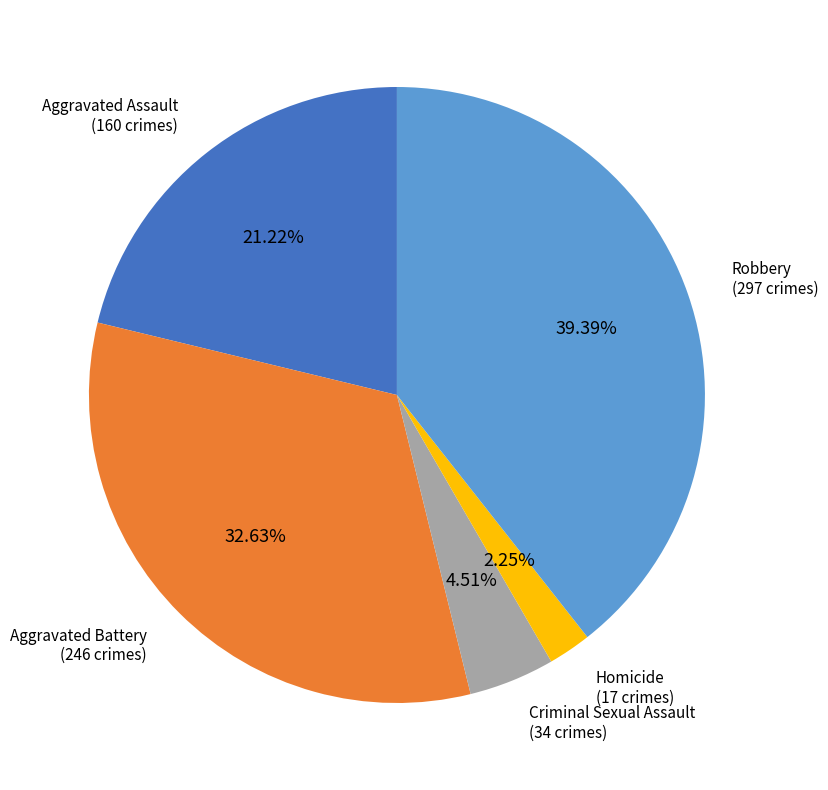

Which slice is the largest?

Robbery